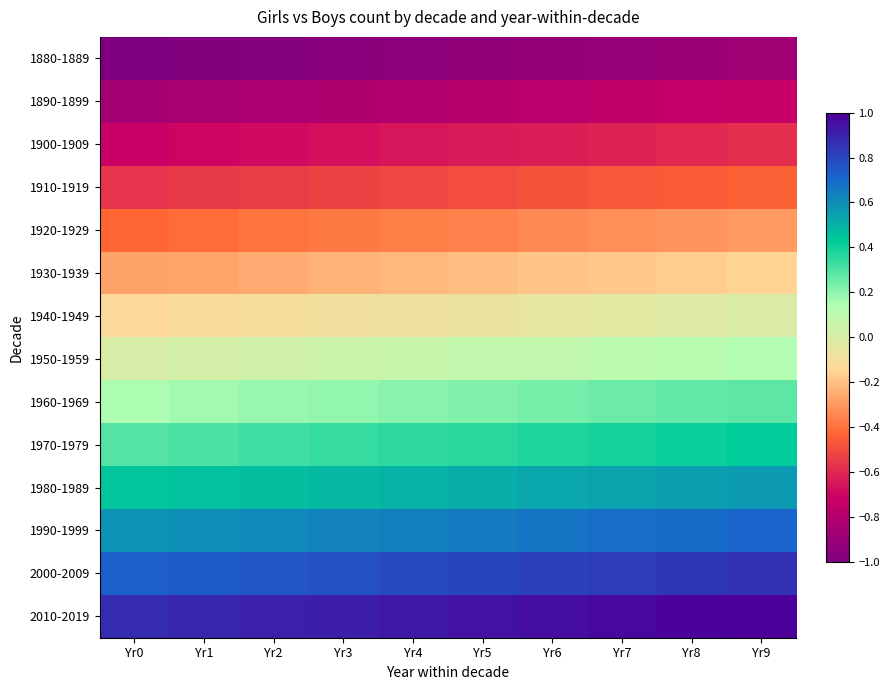

What is the smallest value displayed?

-1.0